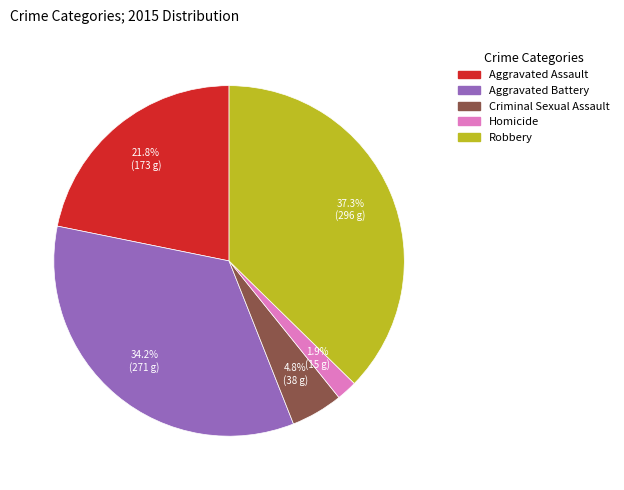

Do Robbery and Homicide together represent more than half of the pie?

No